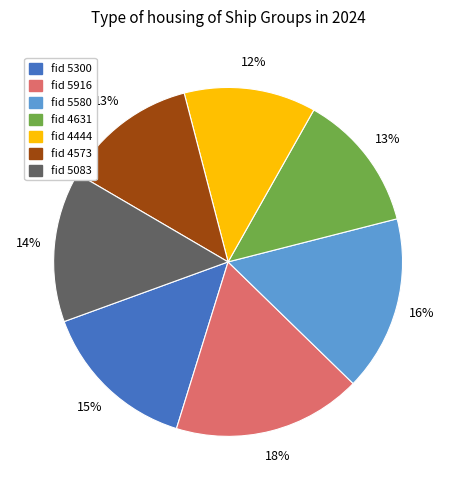

How many slices are in this pie chart?

7